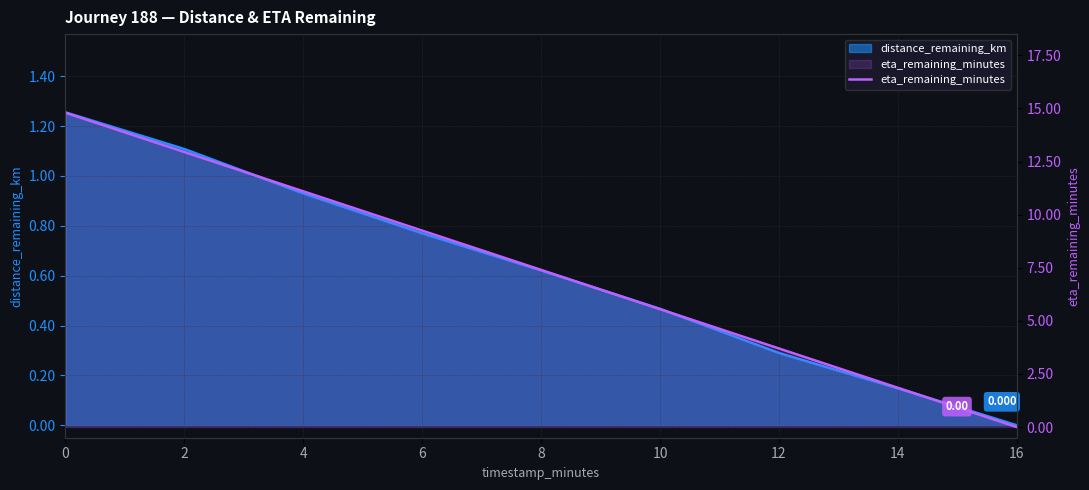

List the labels in order of value, largest first.

0, 2, 4, 6, 8, 10, 12, 14, 16